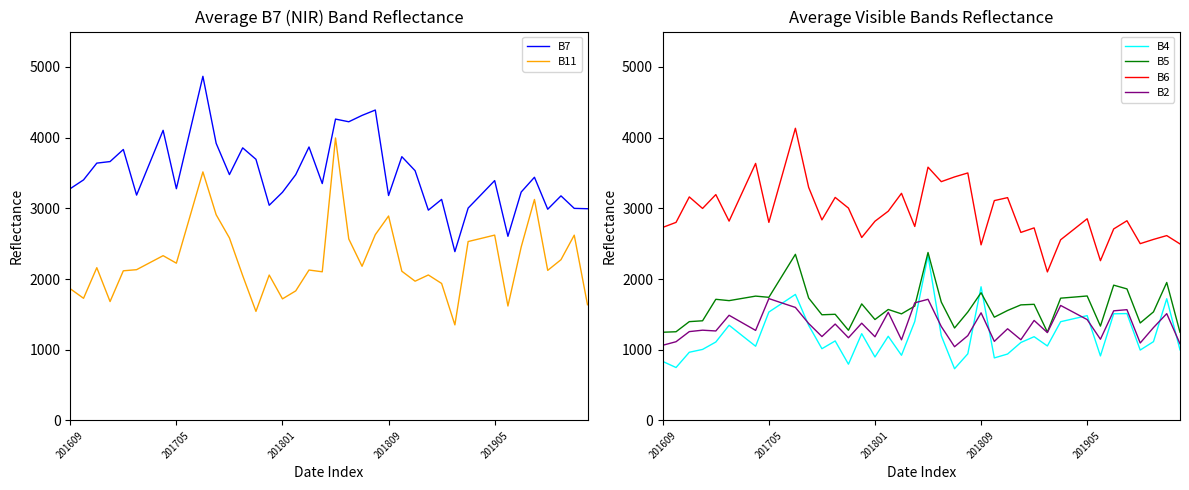

At 12, list the series in order from smallest to largest.

B4, B2, B5, B11, B6, B7